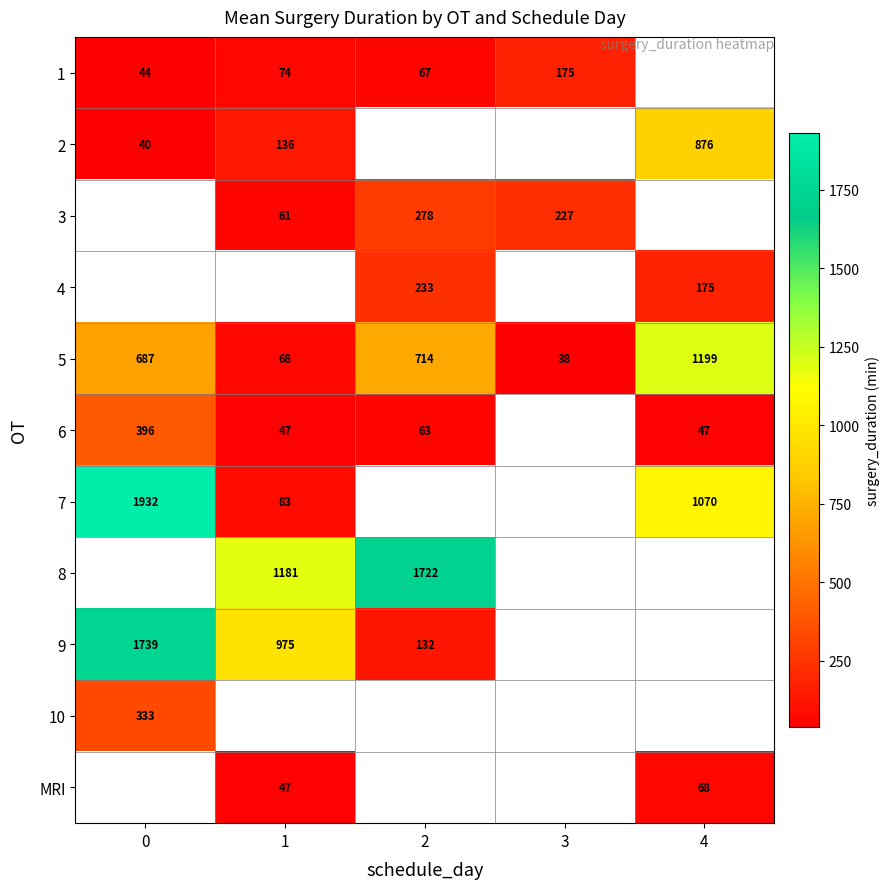

What is the difference between the 3 values at 2 and 3?

51